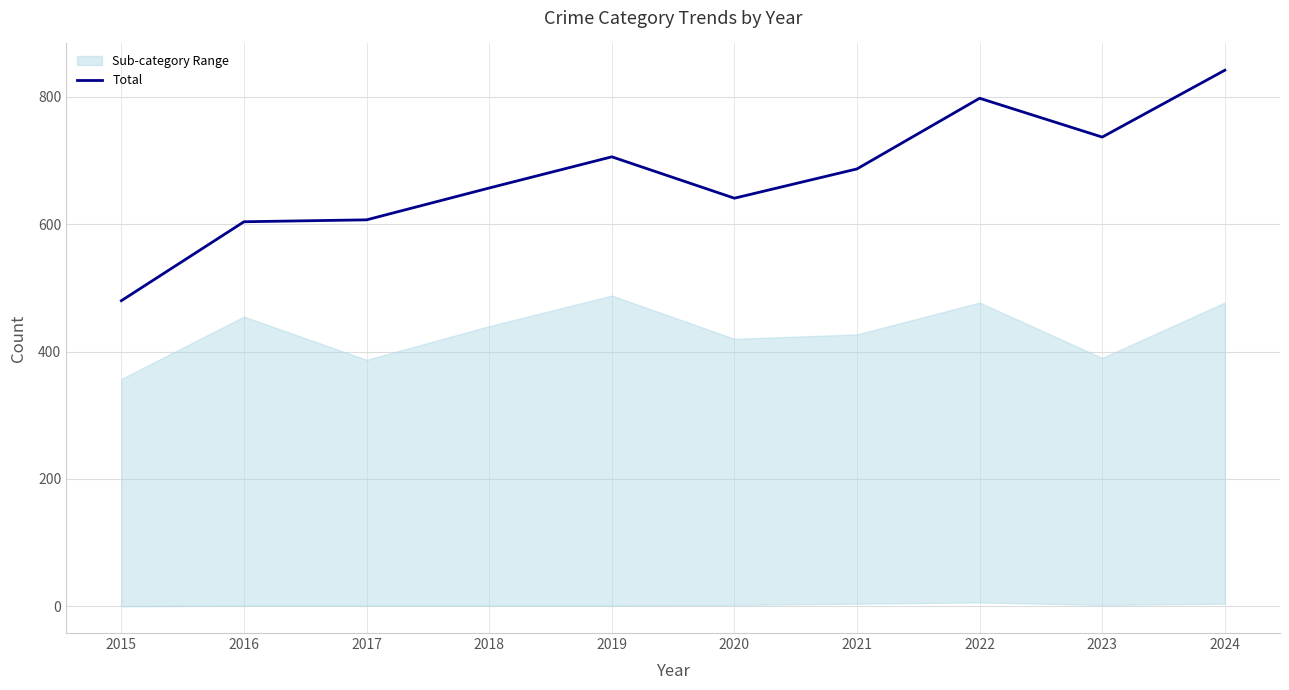

Where does the data first go above 687?

2019